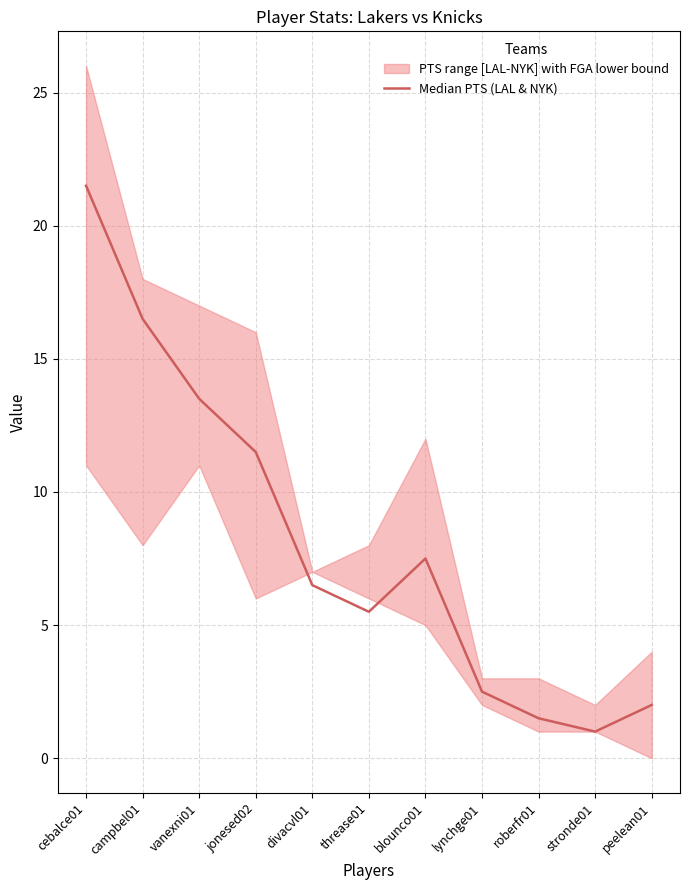

What is the minimum value shown in the chart?

1.0